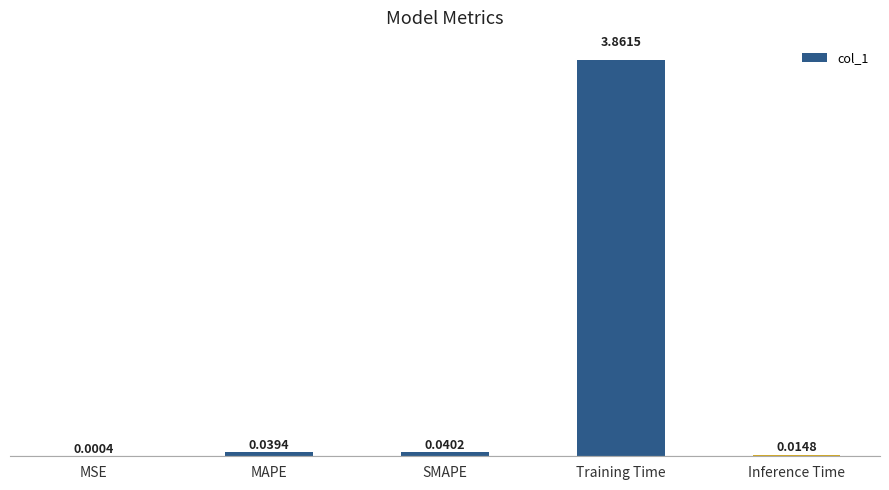

What is the average value?

0.8